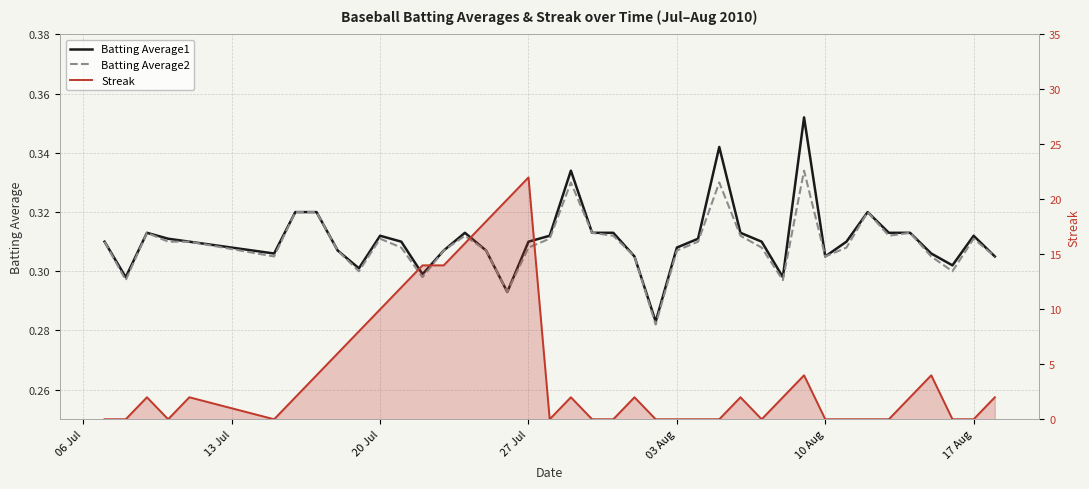

How many lines are shown in the chart?

3